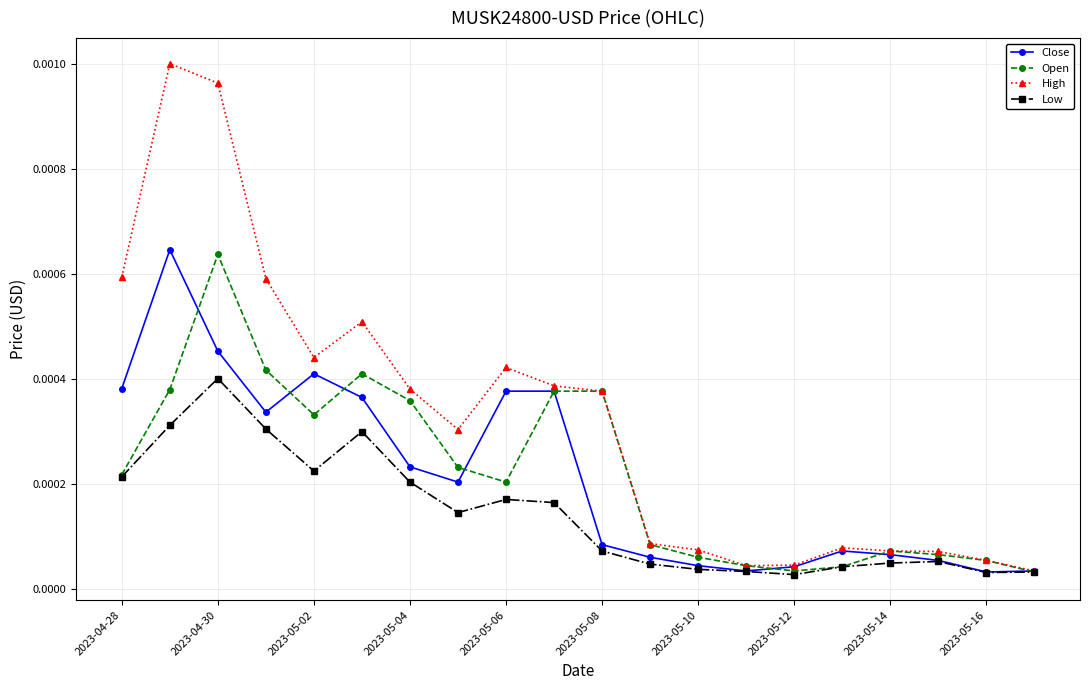

At how many categories does at least one series exceed 0?

20